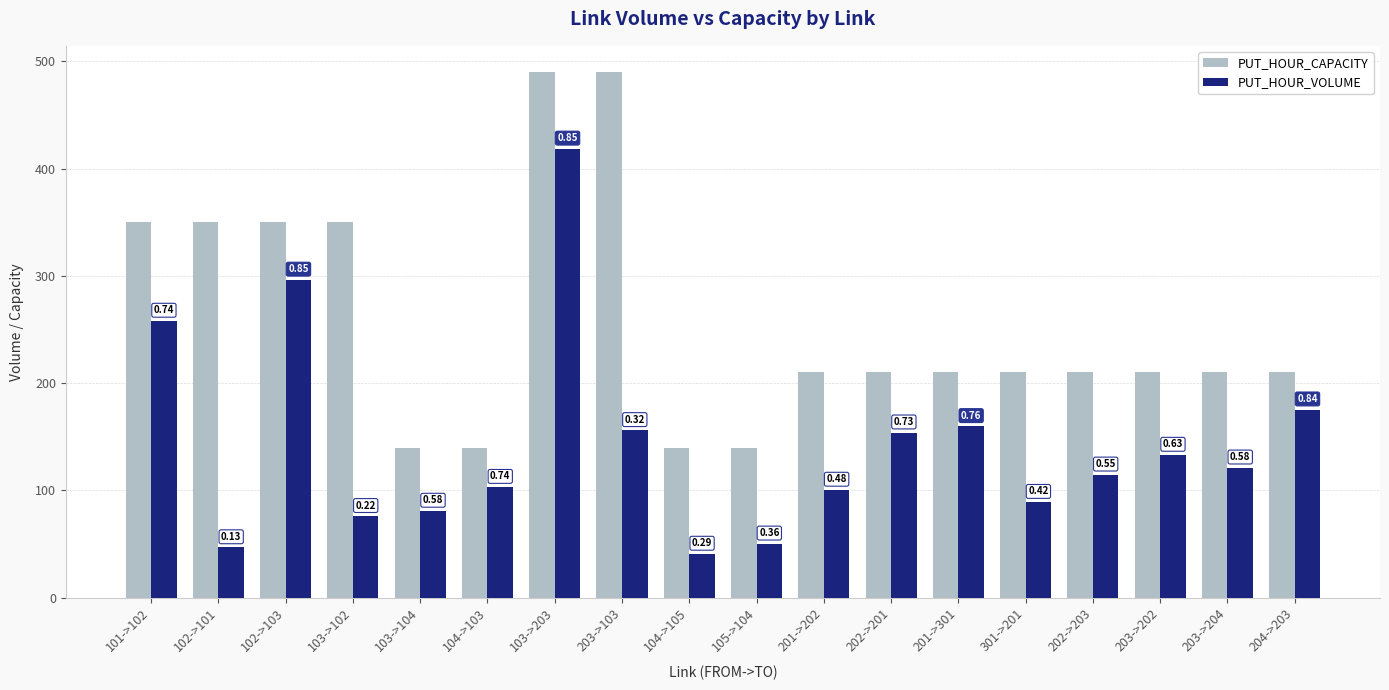

What is the minimum value for PUT_HOUR_VOLUME?

40.9